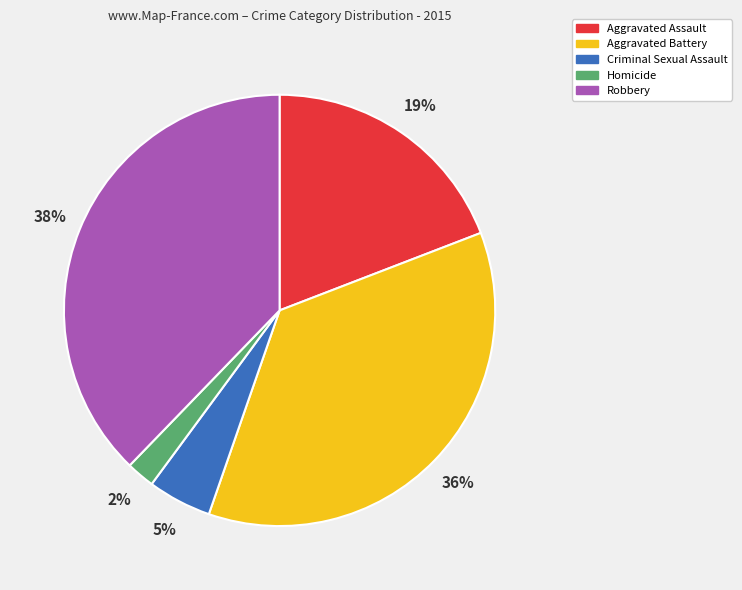

To the nearest percent, what percentage of the pie is Aggravated Battery?

36%